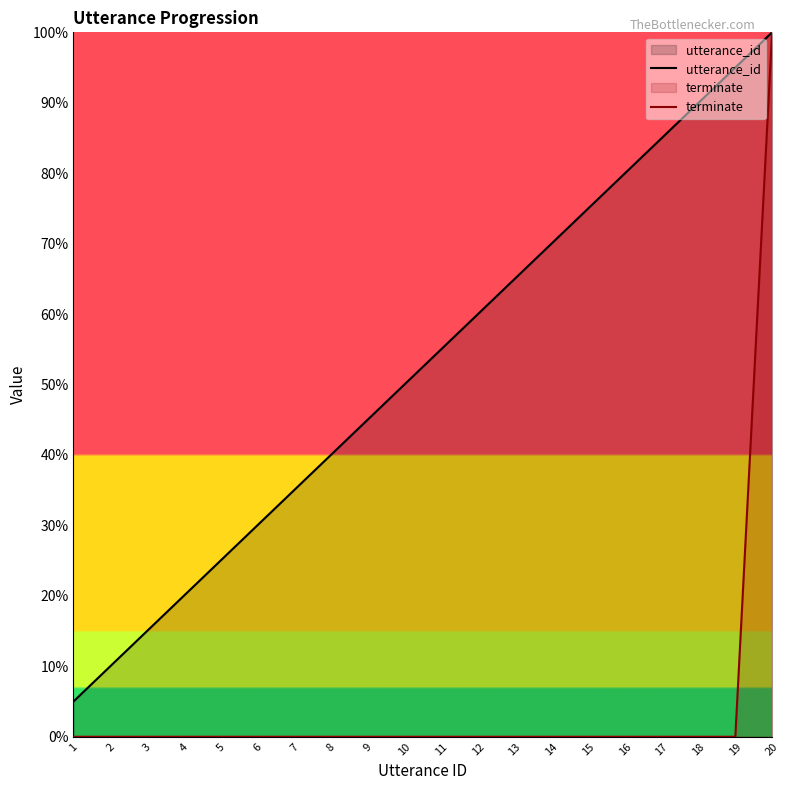

Which series changed the most between 9 and 20?

terminate